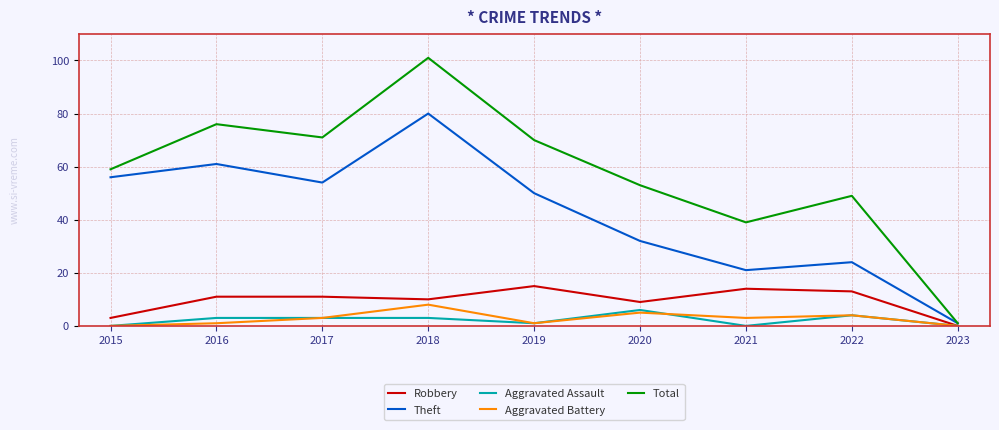

What is the sum of the Theft values at 2022 and 2020?

56